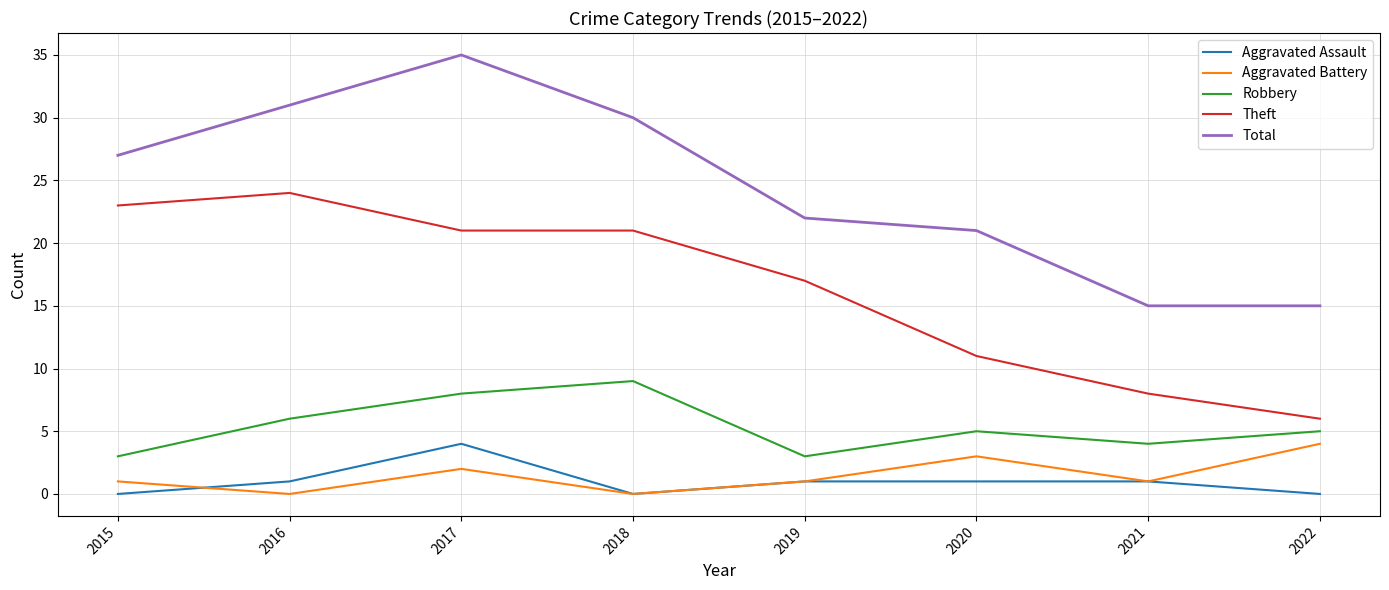

Does the chart have visible grid lines?

Yes